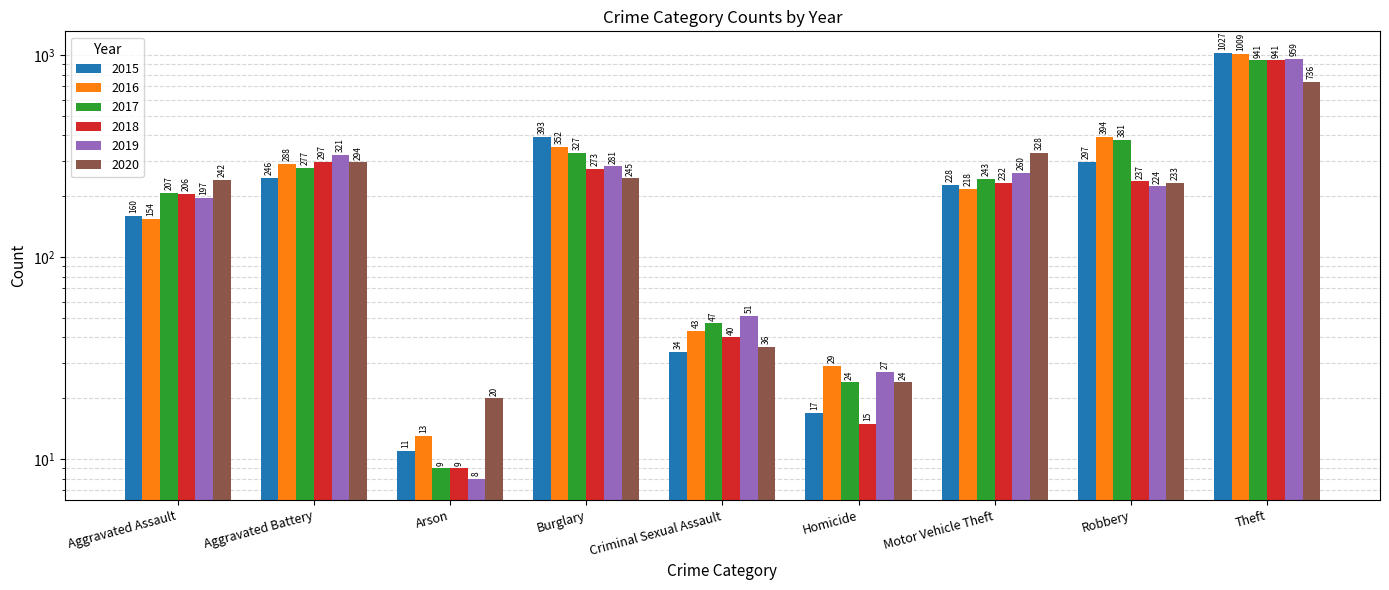

Which series has the largest total across all categories?

2016